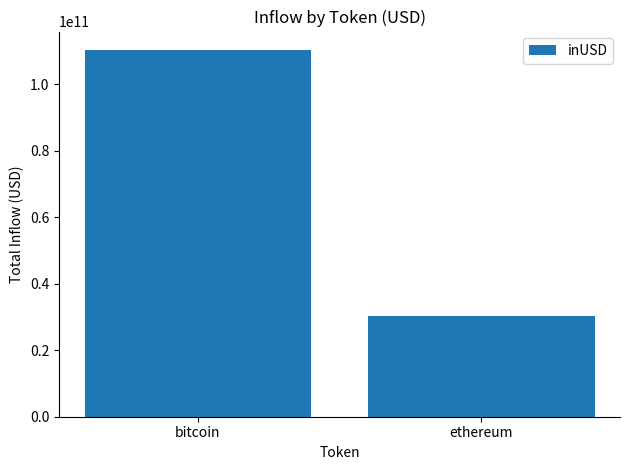

Rank the categories by value from lowest to highest.

ethereum, bitcoin